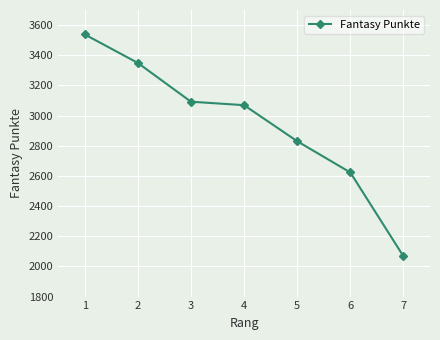

Approximately how many times larger is the value at 5 compared to 1?

0.8